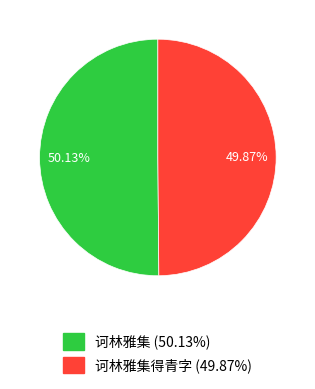

Does any single category account for the majority?

Yes